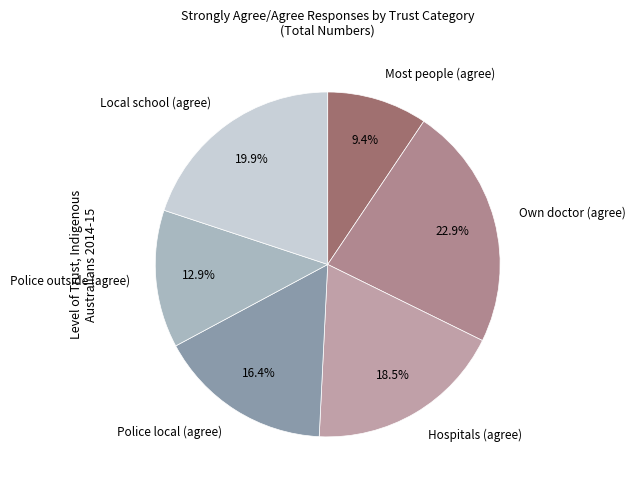

What is the ratio of the value at Most people (agree) to the value at Own doctor (agree)?

0.4